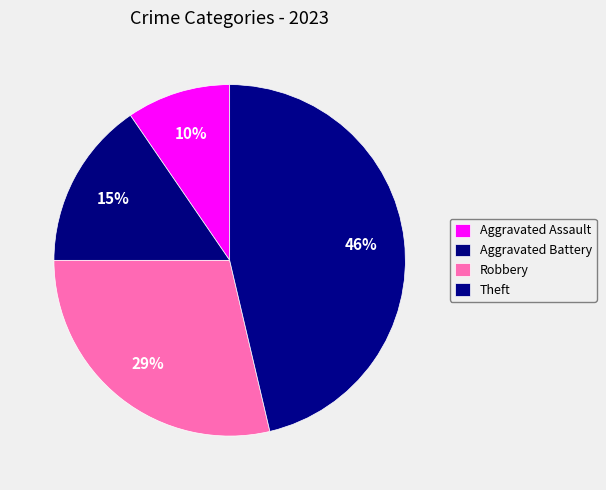

Combined, do Aggravated Assault and Robbery account for over 50%?

No